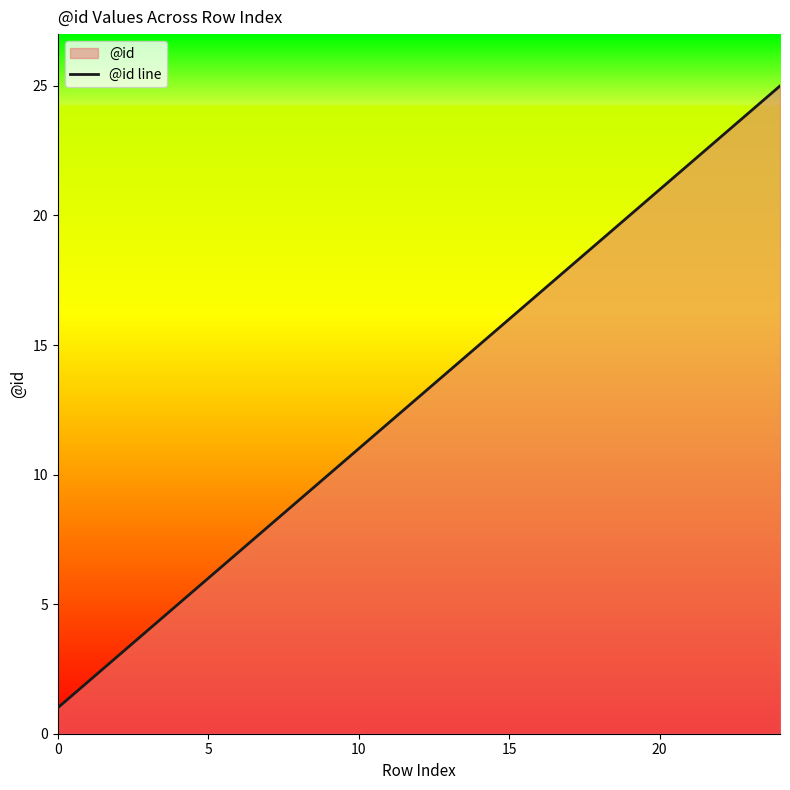

What is the maximum value shown in the chart?

25